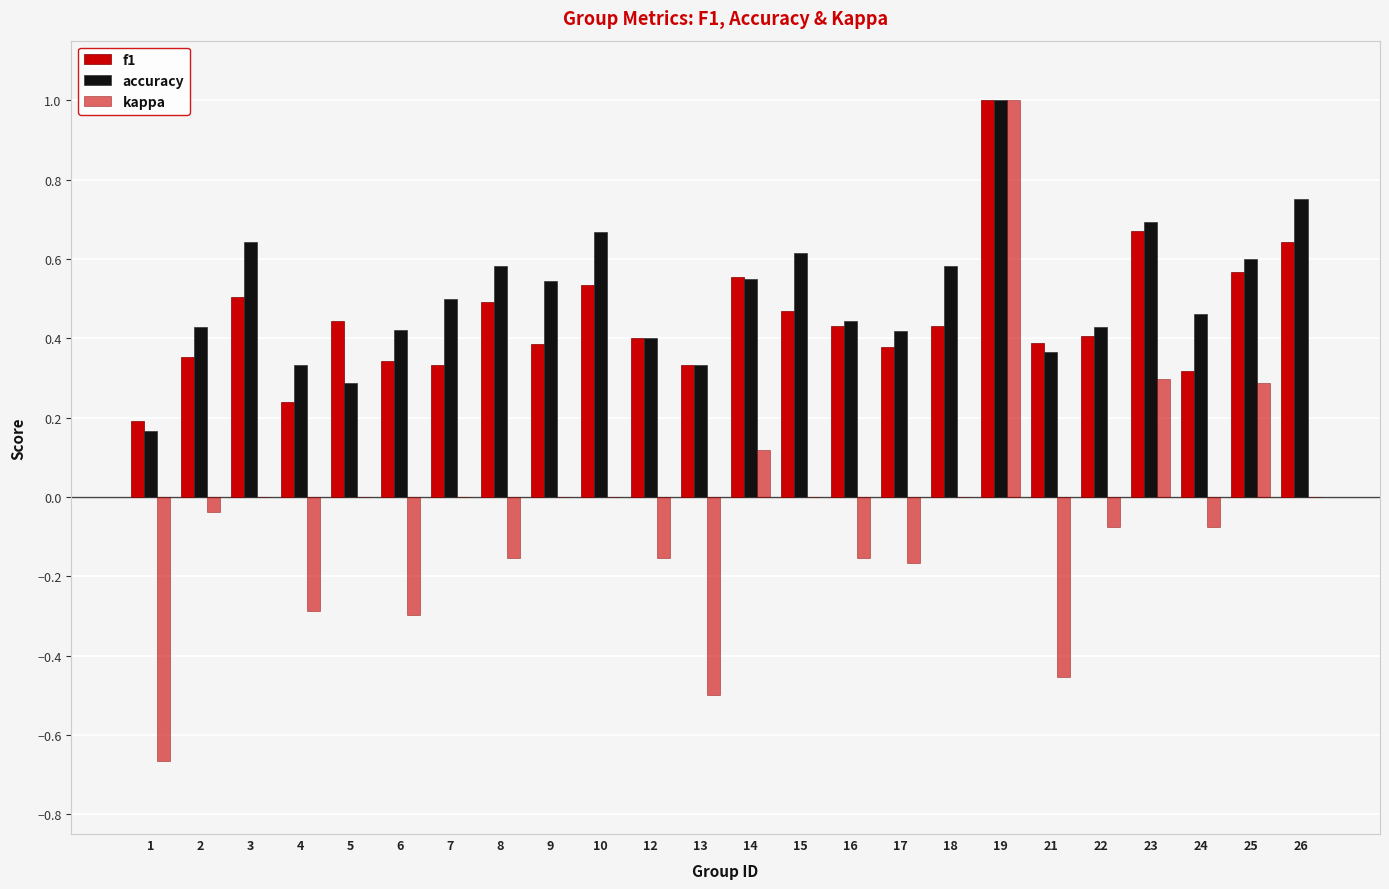

How many accuracy values are between 0 and 1?

24